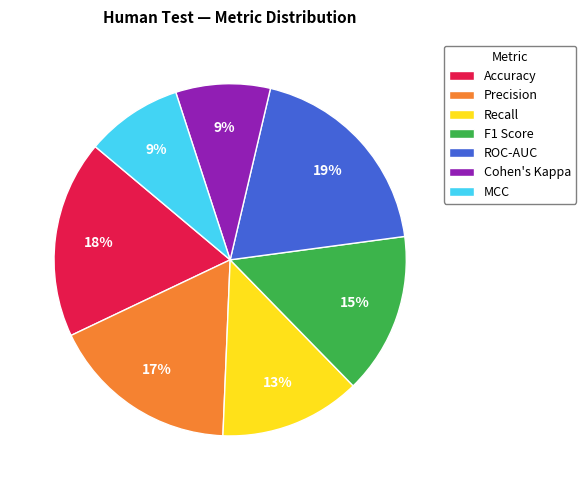

Is there any slice that represents more than half of the pie?

No